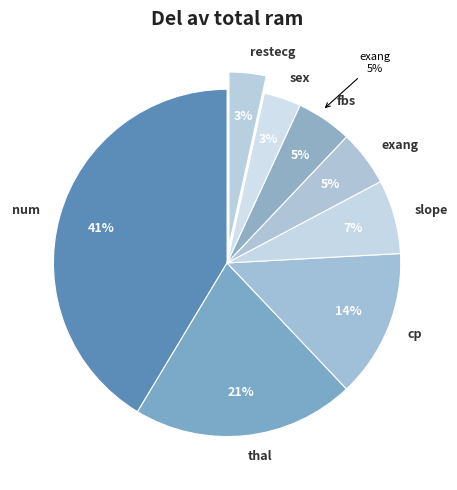

True or false: cp accounts for 27% of the total.

False